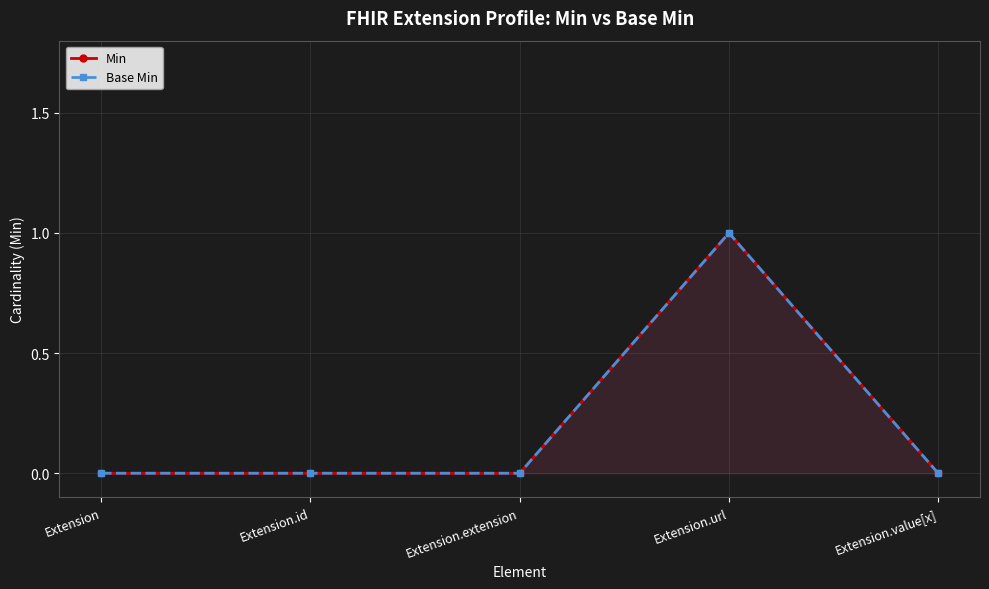

At how many categories does at least one series exceed 0?

1